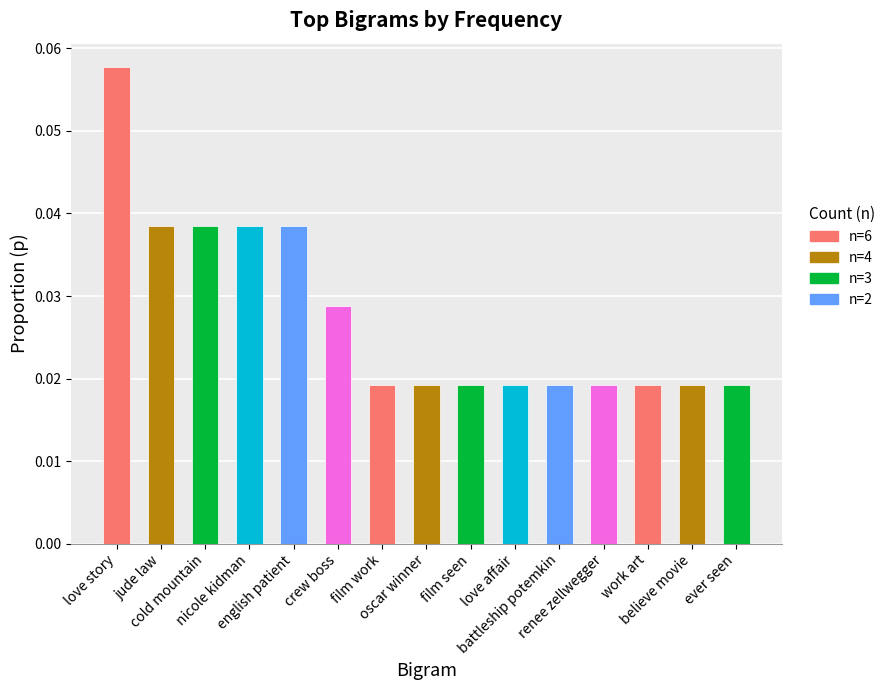

What is the sum of all values?

0.4